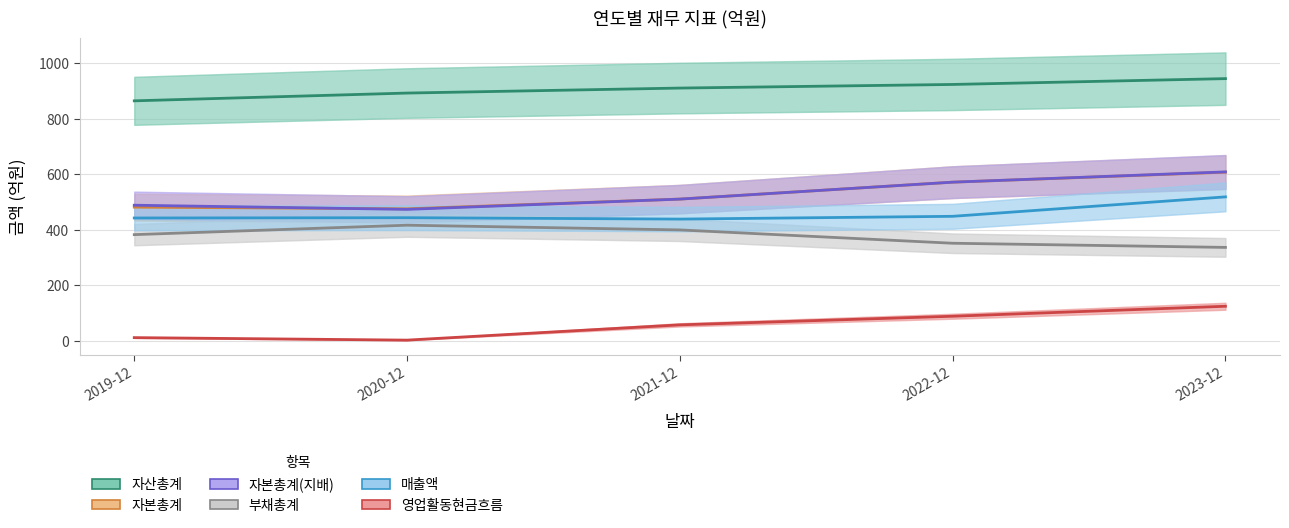

At which label is 매출액 closest to 479?

2022-12